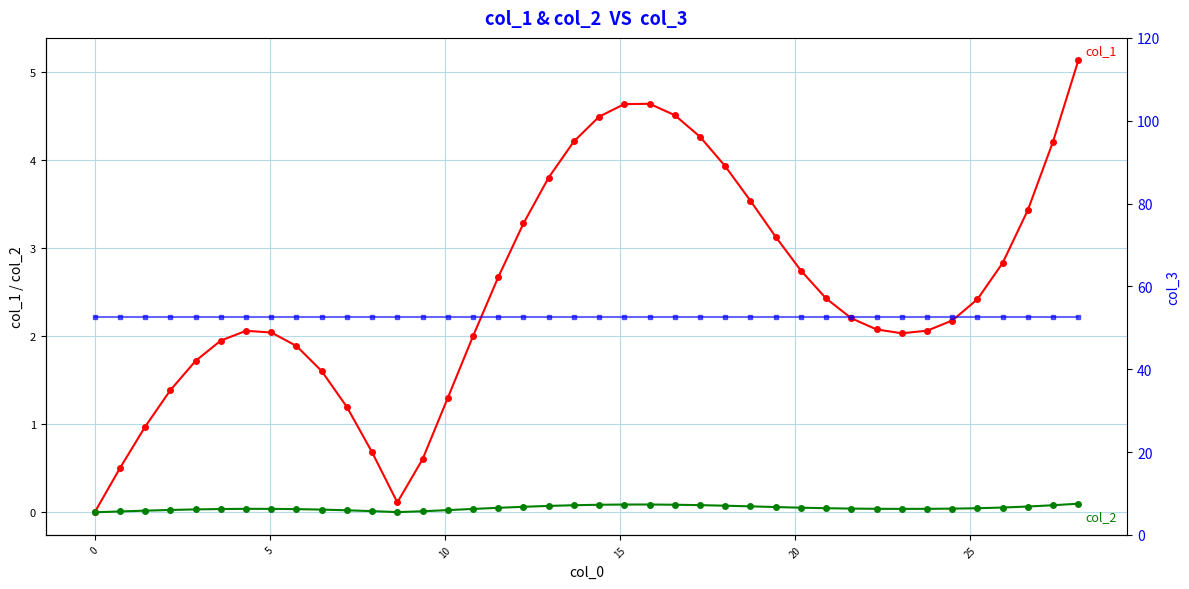

True or false: col_3 has more than 1 points higher than both neighbors.

False